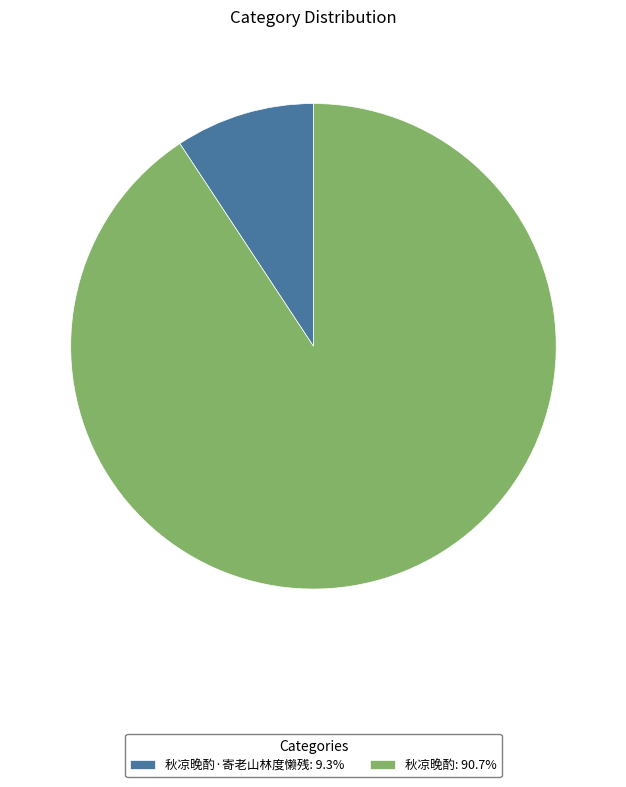

Is 秋凉晚酌·寄老山林度懒残: 9.3% the majority of the pie?

No